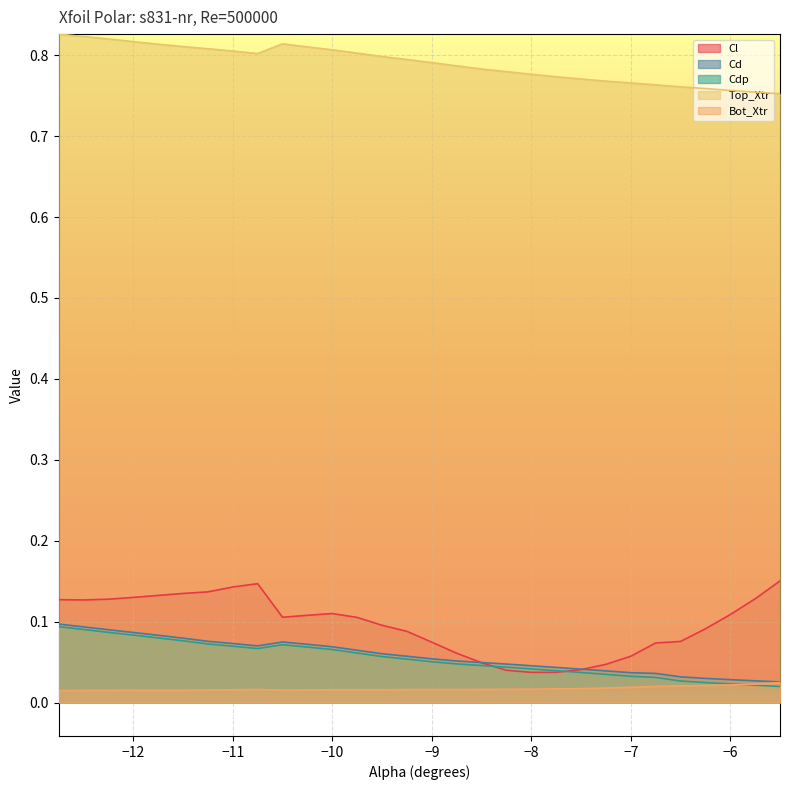

What is the difference between the maximum and minimum values in the Cdp series?

0.1